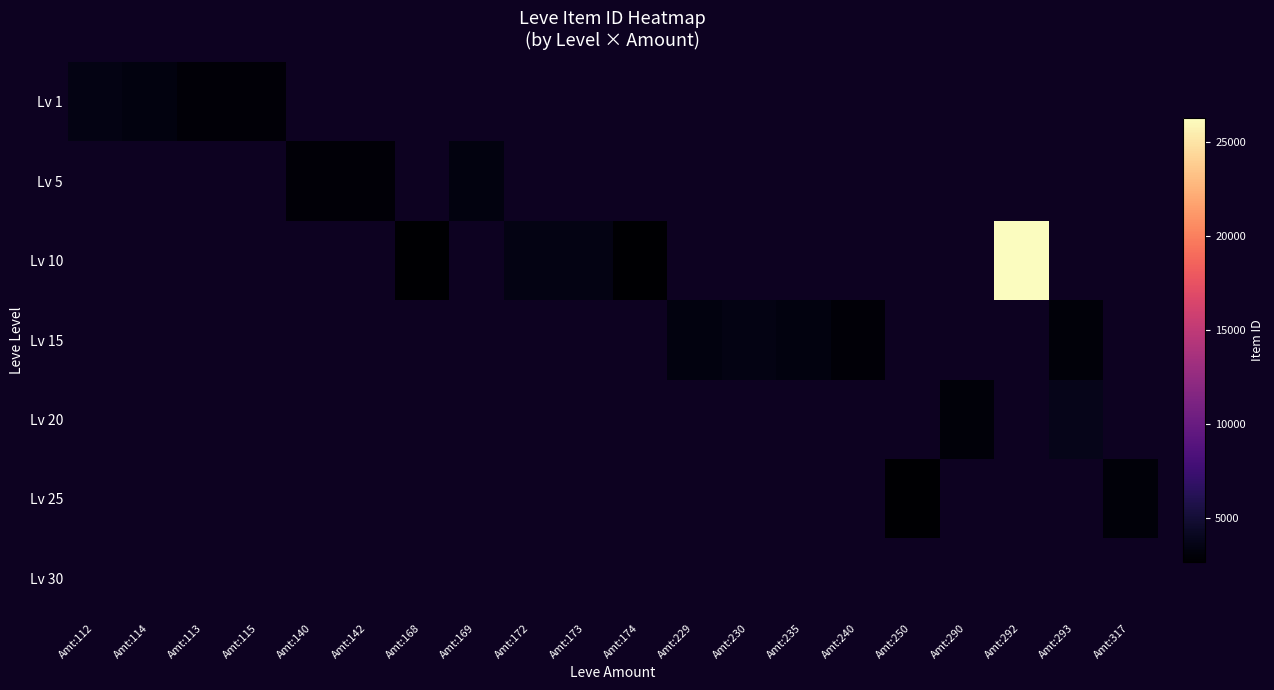

What is the approximate value of Lv 10 at Amt:292?

26304.0